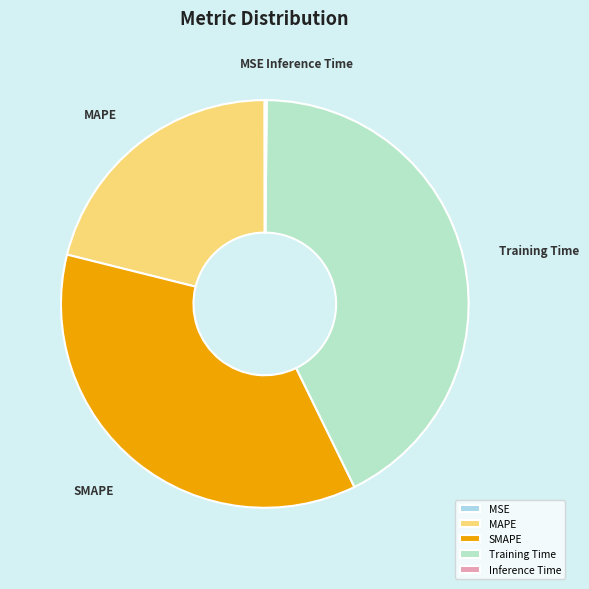

Which category has the biggest portion of the pie?

Training Time